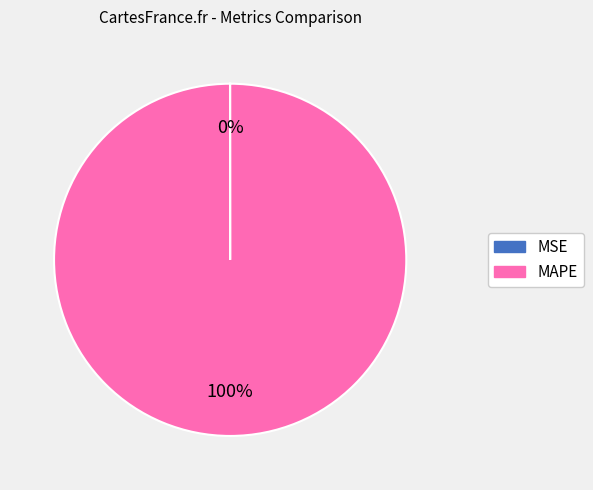

To the nearest percent, what is the average slice percentage?

50%